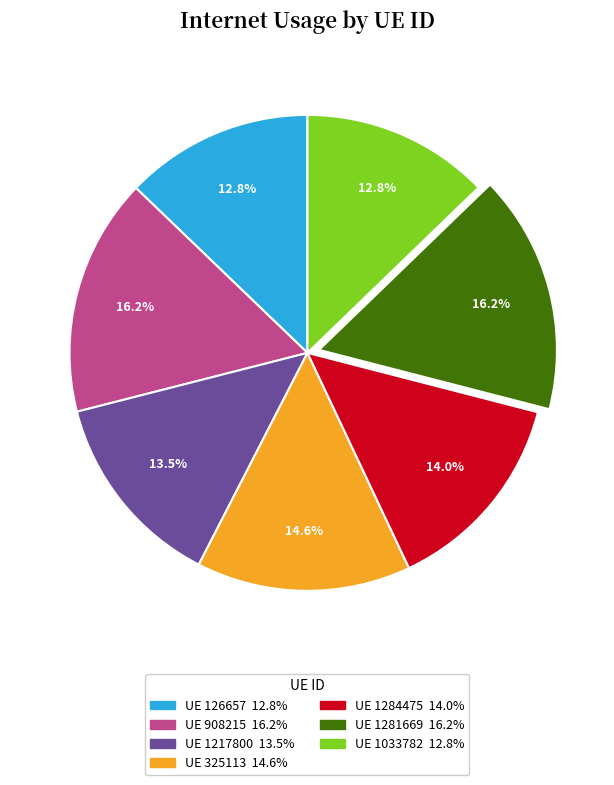

Is there a majority slice in this chart?

No